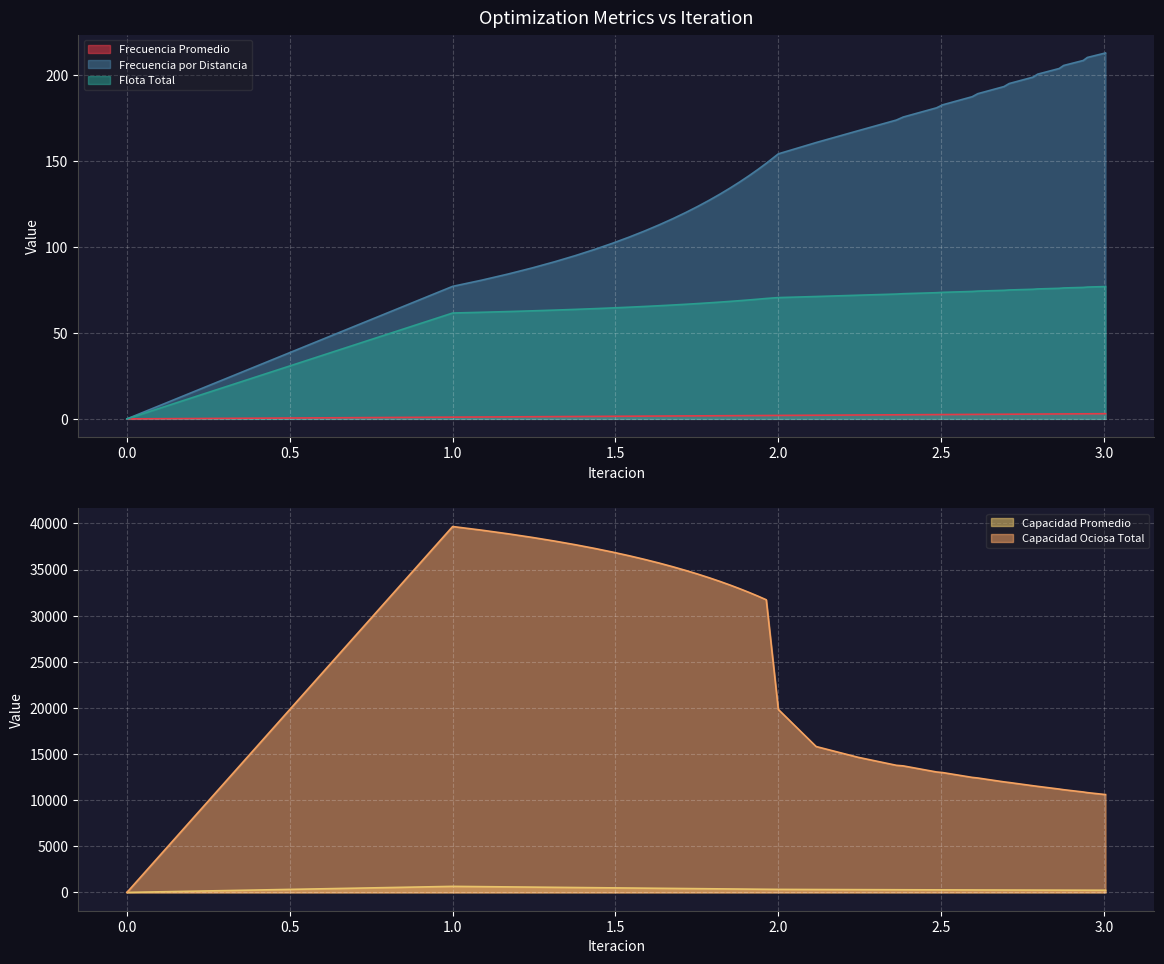

How many values in the Flota Total series are below 69?

19